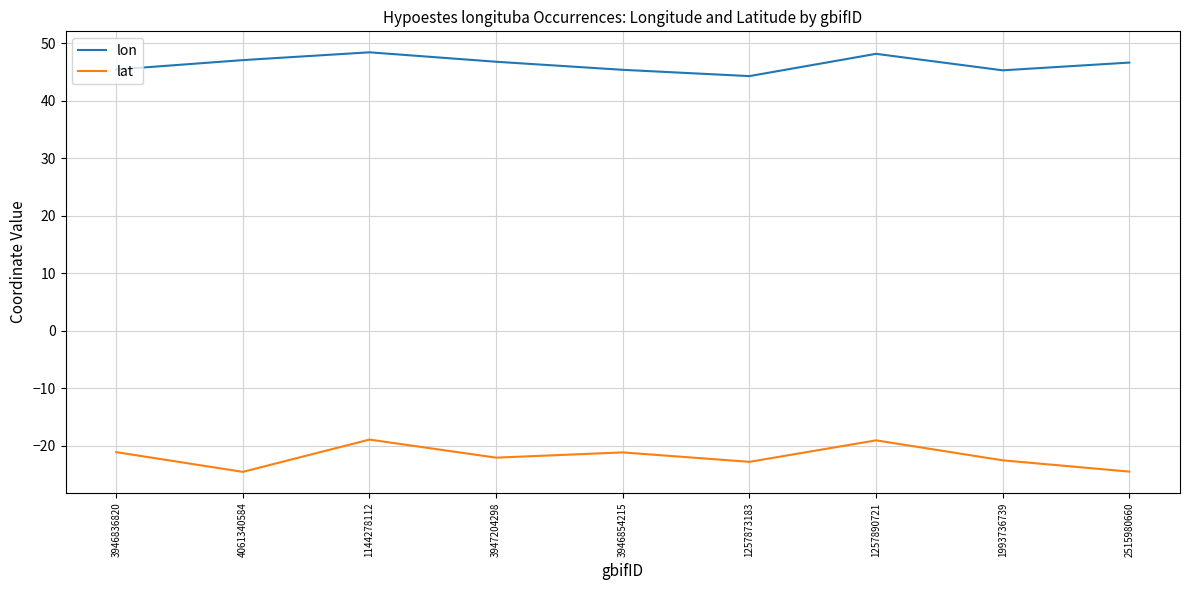

How many series are shown in this chart?

2